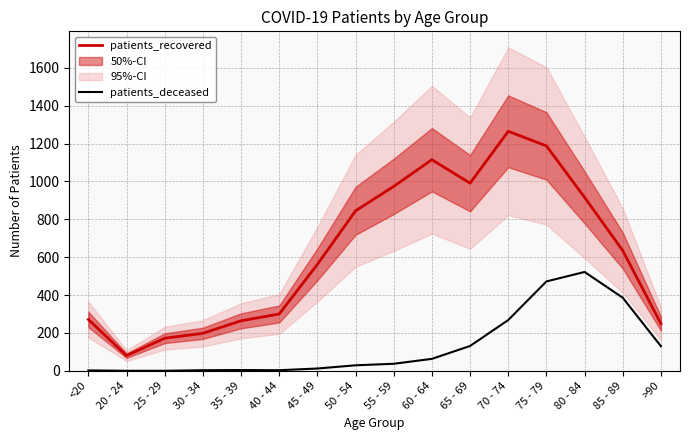

At which label is patients_recovered closest to 672?

85 - 89